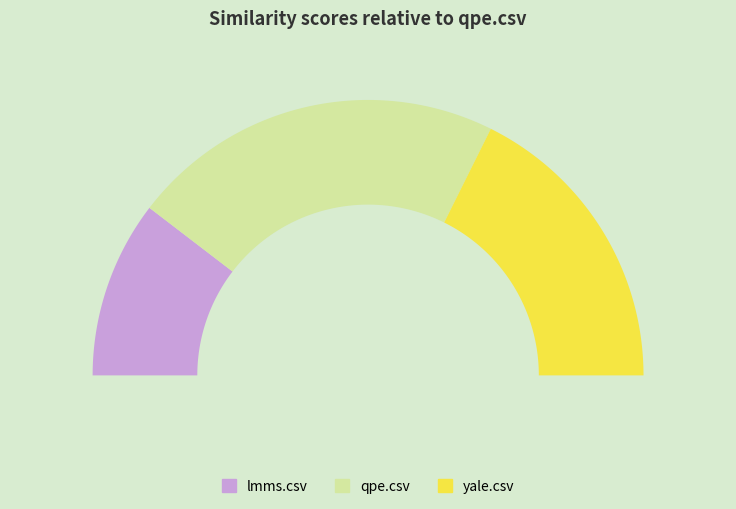

To the nearest percent, what is the difference between the largest and smallest slice percentages?

23%